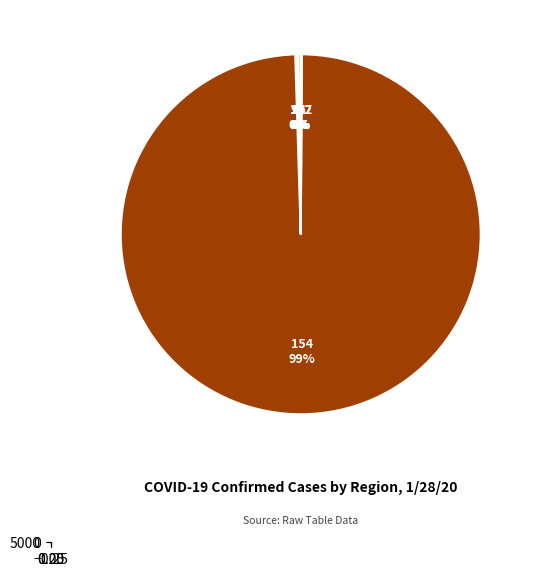

To the nearest percent, what is the difference between the largest and smallest slice percentages?

99%